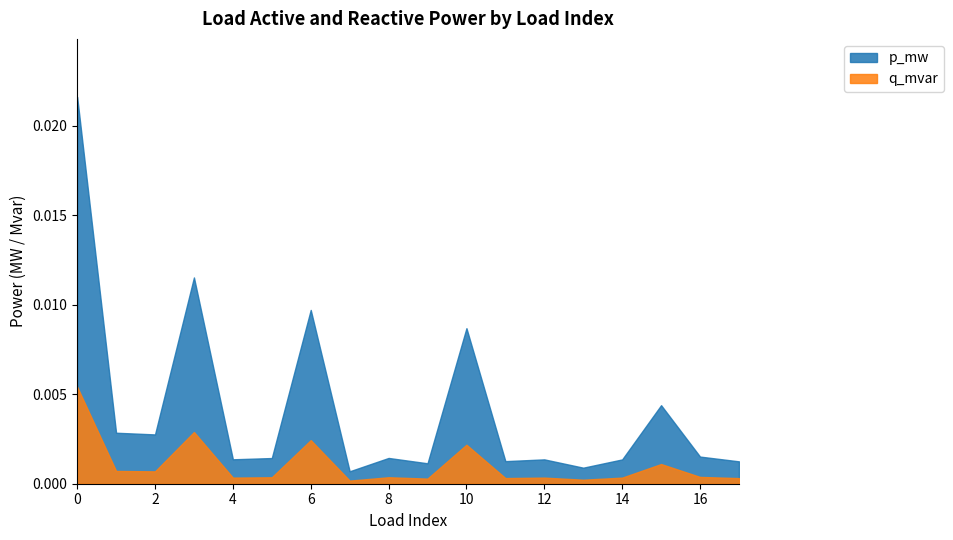

Which series has the largest range (max minus min)?

p_mw